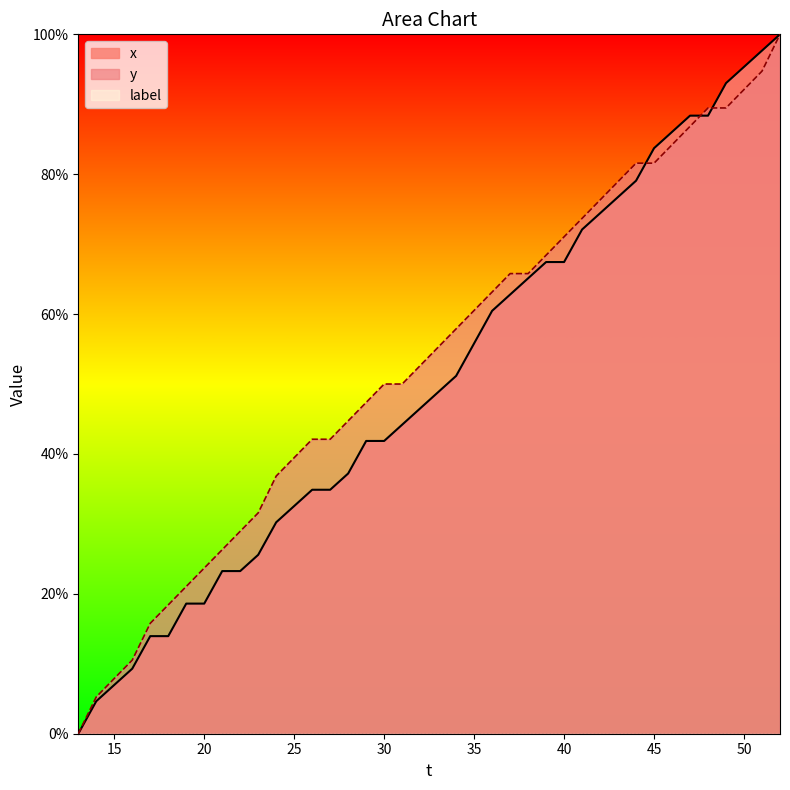

What is the difference between the x values at 42 and 48?

14.0